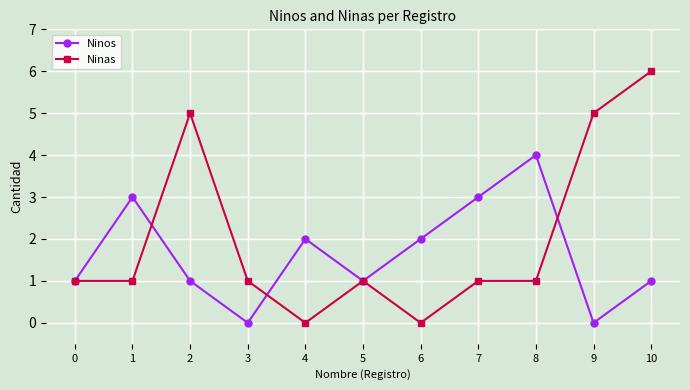

Between 5 and 7, which series saw the biggest shift?

Ninos